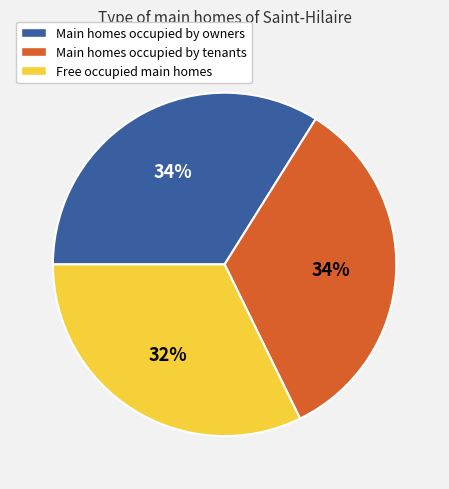

Is there any slice that represents more than half of the pie?

No